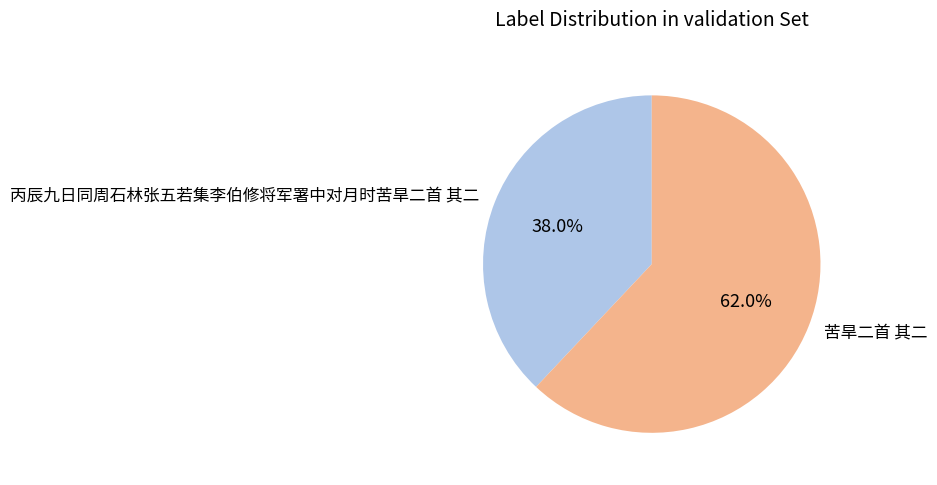

The 丙辰九日同周石林张五若集李伯修将军署中对月时苦旱二首 其二 slice represents 38% of the pie. True or false?

True